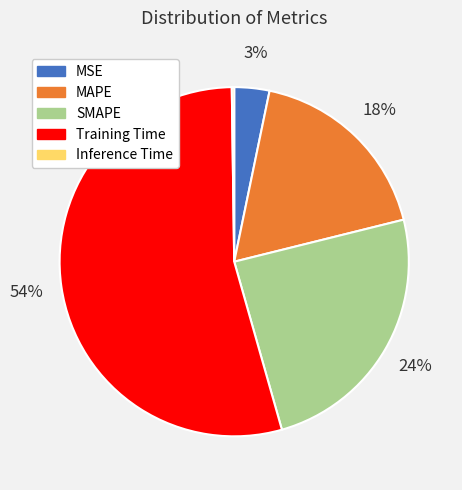

Does any single category account for the majority?

Yes